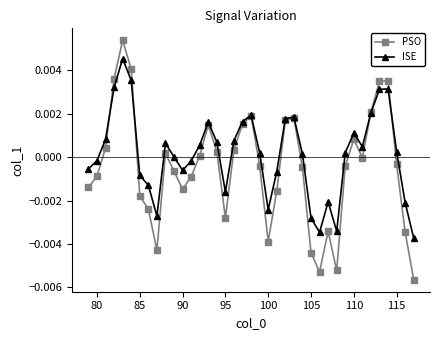

How many distinct data groups are displayed?

2